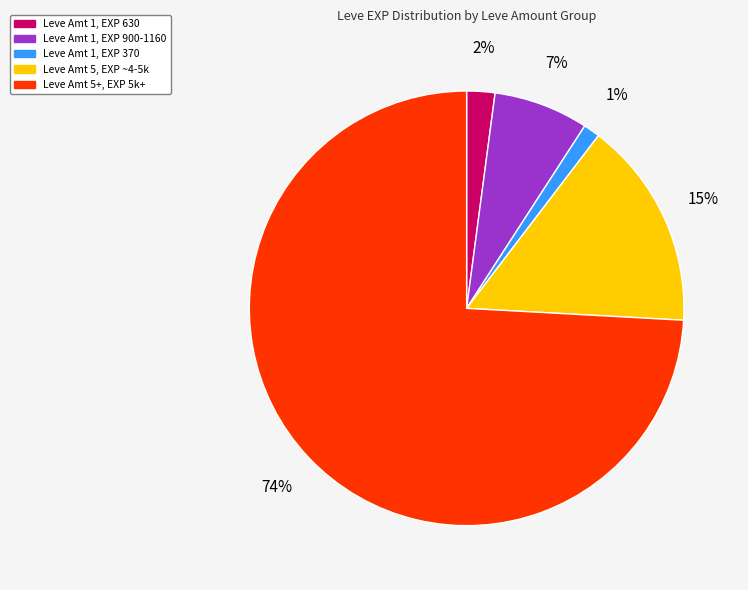

Count the number of slices in the pie.

5